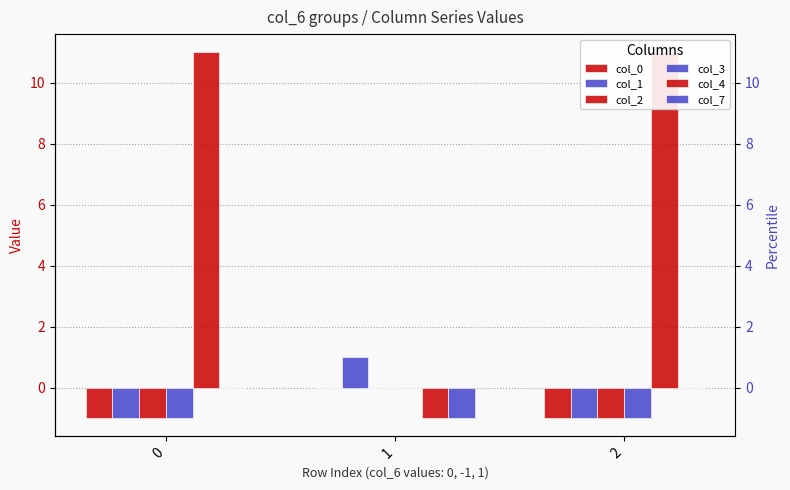

The col_2 series shows -1 at 0. True or false?

True